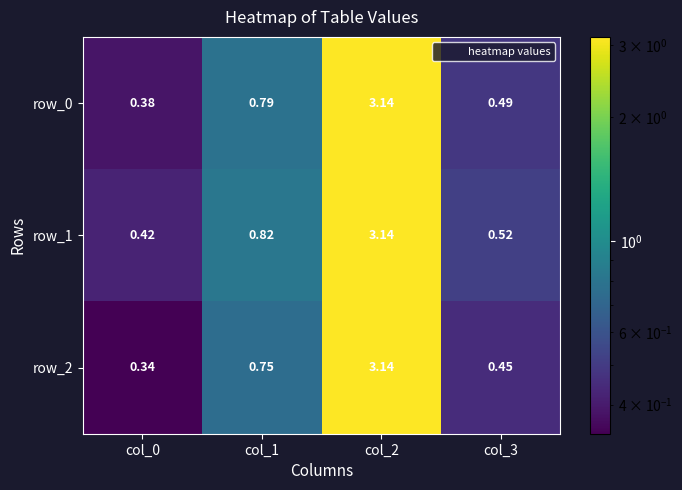

How many distinct data groups are displayed?

3